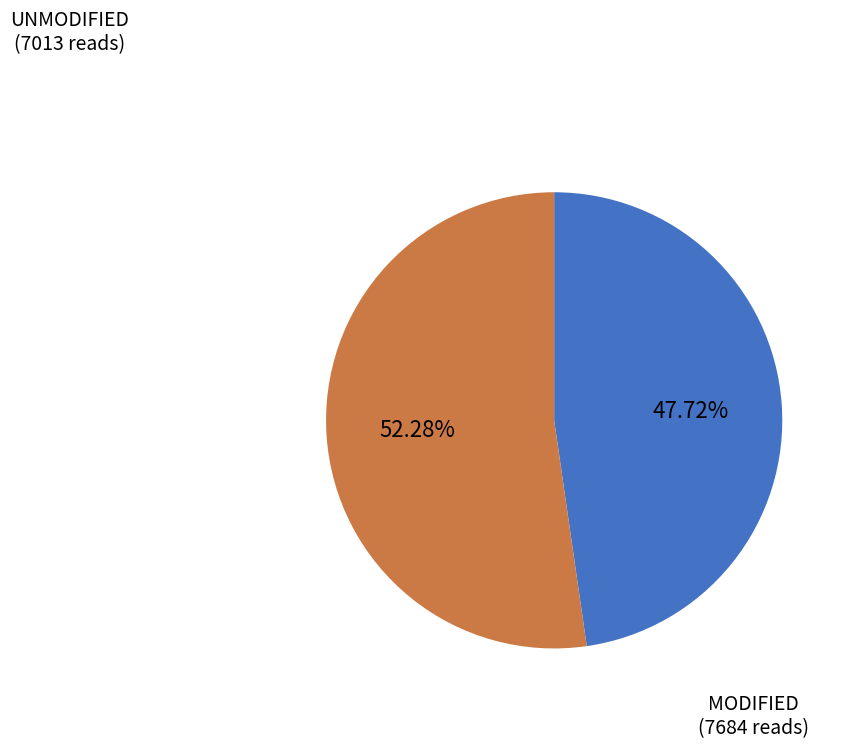

Does any single category account for the majority?

Yes